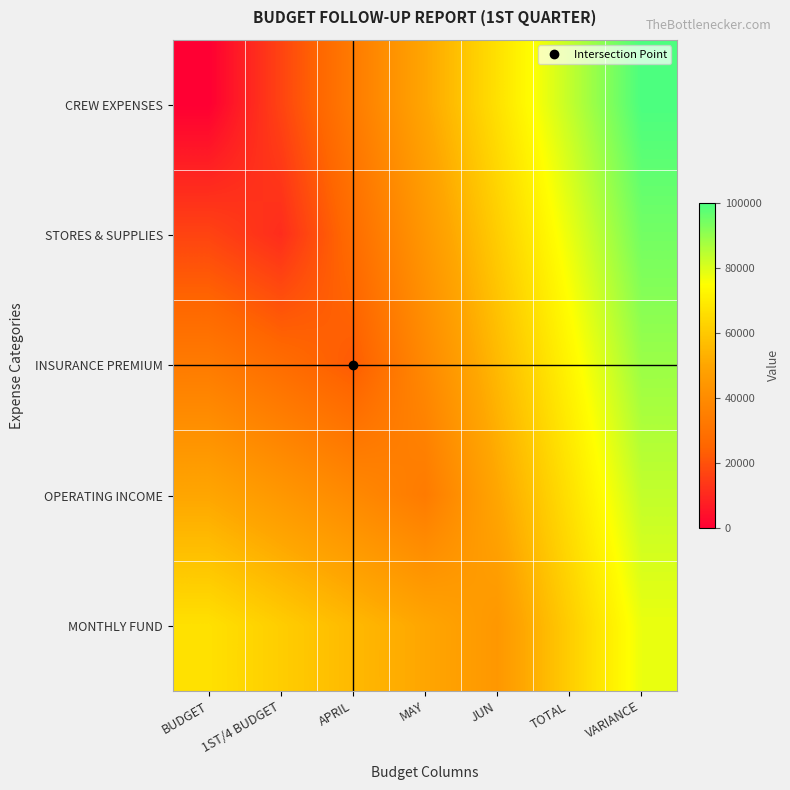

Reading left to right, what are all the values shown in this chart?

CREW EXPENSES: BUDGET=0.0	1ST/4 BUDGET=16666.7	APRIL=33333.3	MAY=50000.0	JUN=66666.7	TOTAL=83333.3	VARIANCE=100000.0
STORES & SUPPLIES: BUDGET=16666.7	1ST/4 BUDGET=11111.1	APRIL=27777.8	MAY=44444.4	JUN=61111.1	TOTAL=77777.8	VARIANCE=94444.4
INSURANCE PREMIUM: BUDGET=33333.3	1ST/4 BUDGET=27777.8	APRIL=22222.2	MAY=38888.9	JUN=55555.6	TOTAL=72222.2	VARIANCE=88888.9
OPERATING INCOME: BUDGET=50000.0	1ST/4 BUDGET=44444.4	APRIL=38888.9	MAY=33333.3	JUN=50000.0	TOTAL=66666.7	VARIANCE=83333.3
MONTHLY FUND: BUDGET=66666.7	1ST/4 BUDGET=61111.1	APRIL=55555.6	MAY=50000.0	JUN=44444.4	TOTAL=61111.1	VARIANCE=77777.8